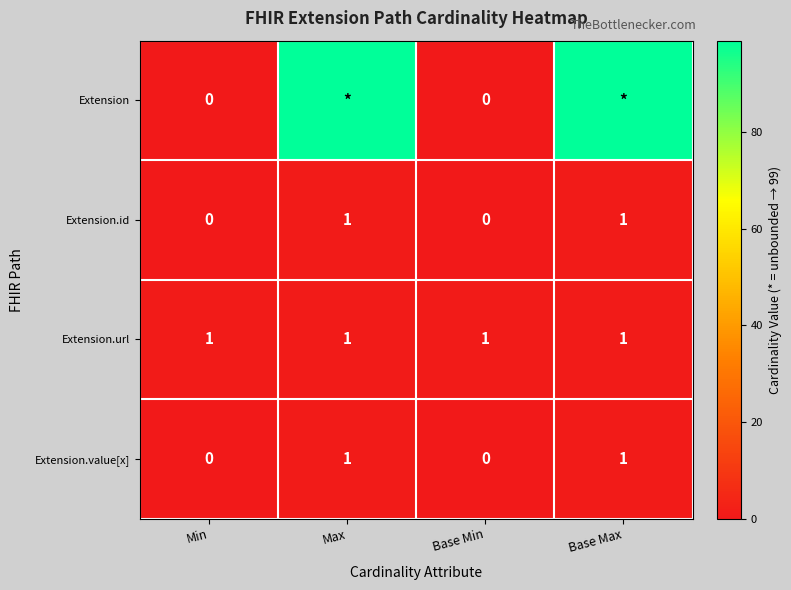

Count the Extension.value[x] values in the range 0 to 1.

4